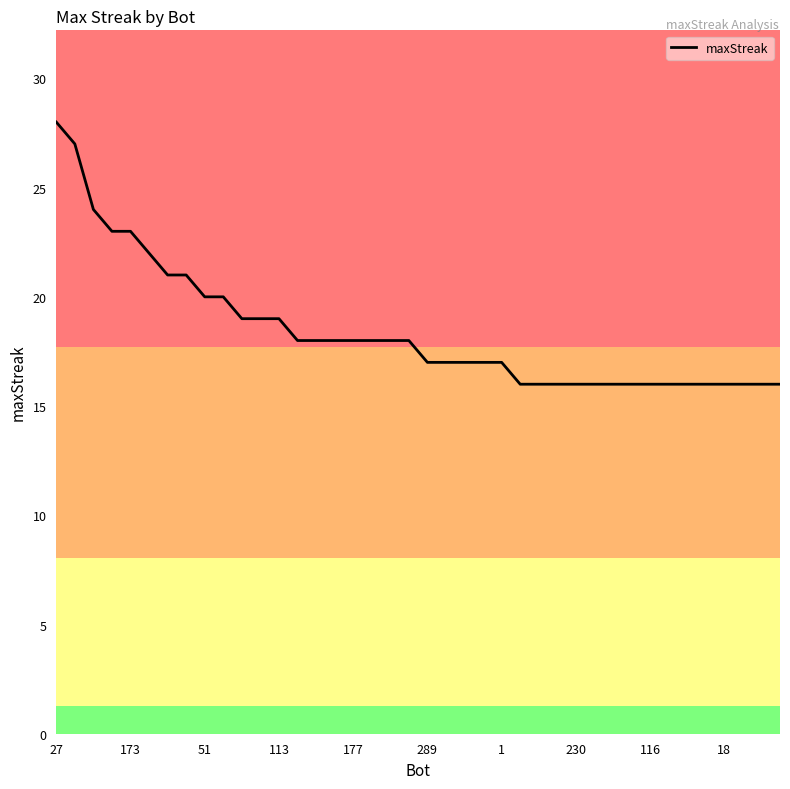

What is the minimum value shown in the chart?

16